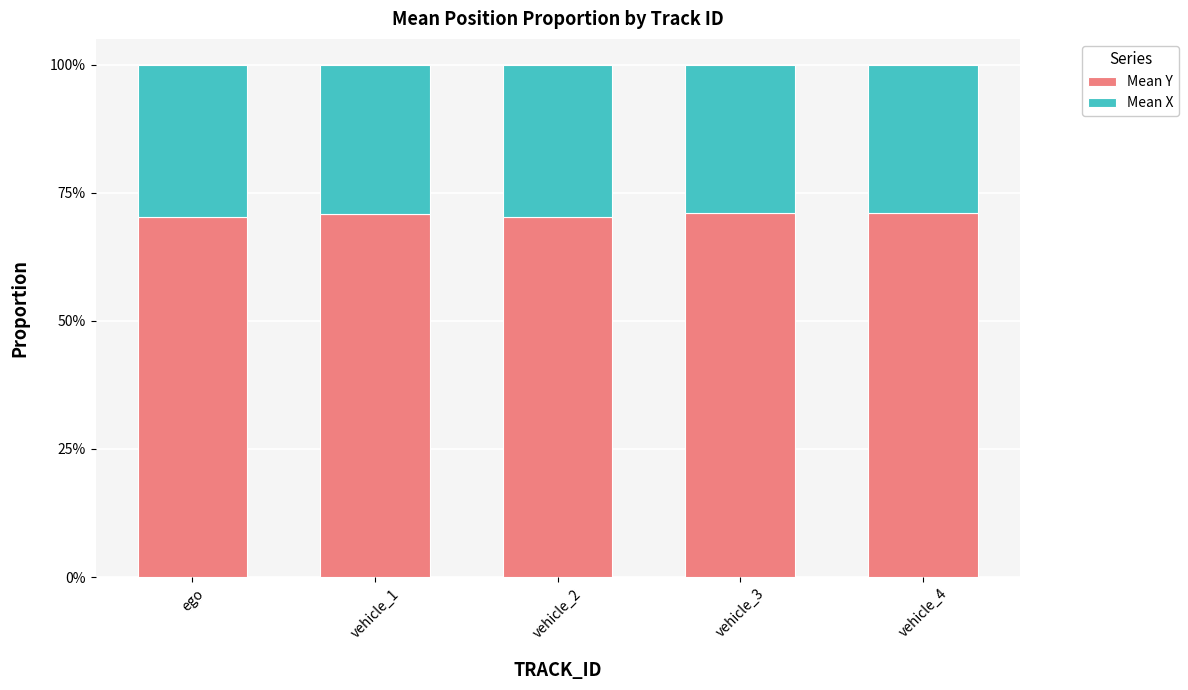

What is the total value across all series at vehicle_1?

1.0